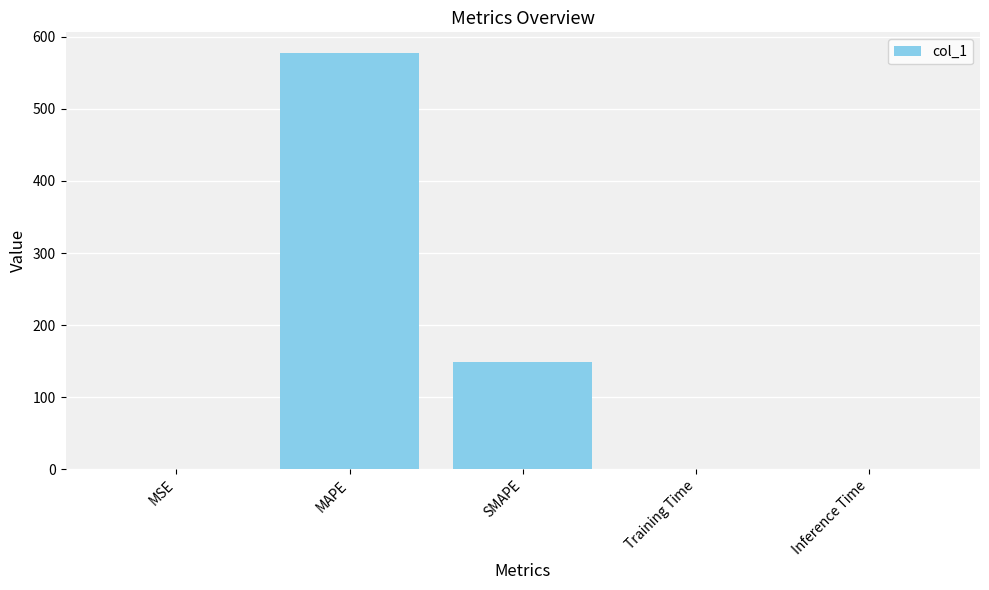

What is the sum of all values?

725.9